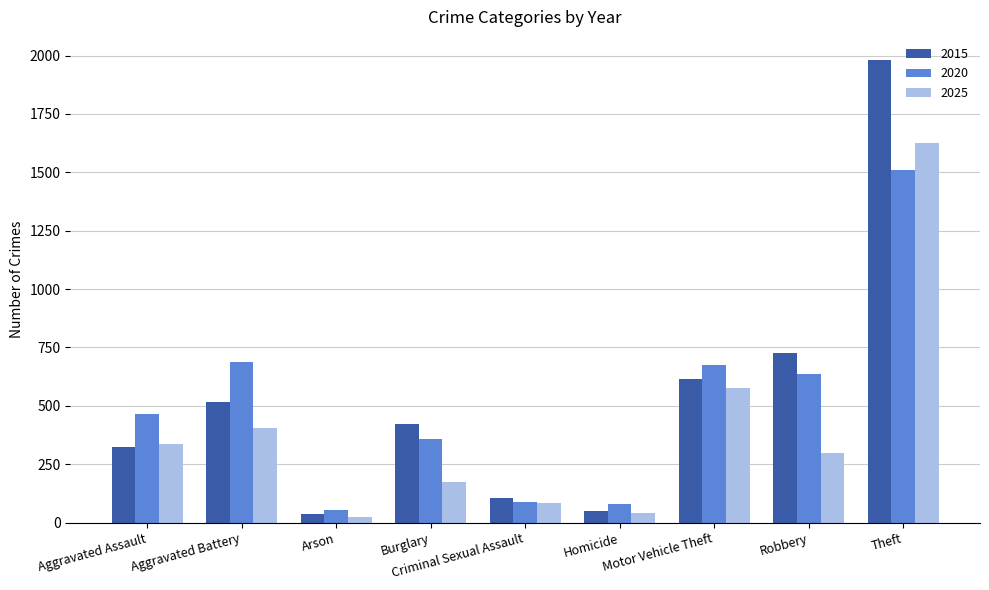

At how many categories does at least one series exceed 1355?

1